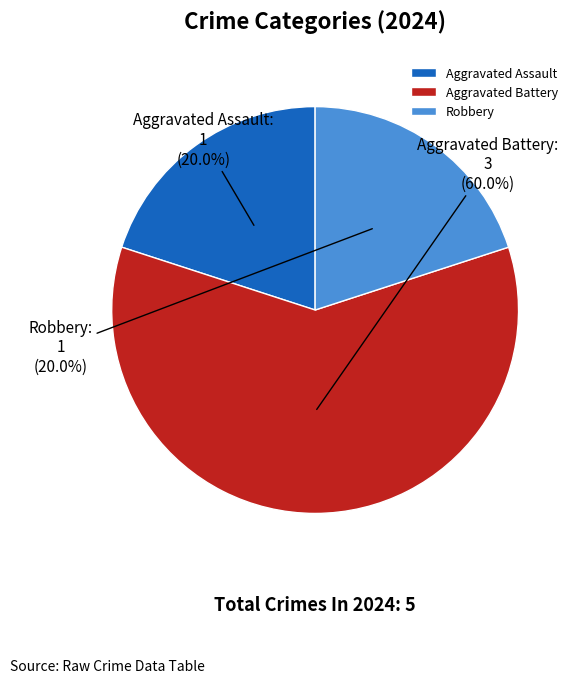

Is there any slice that represents more than half of the pie?

Yes